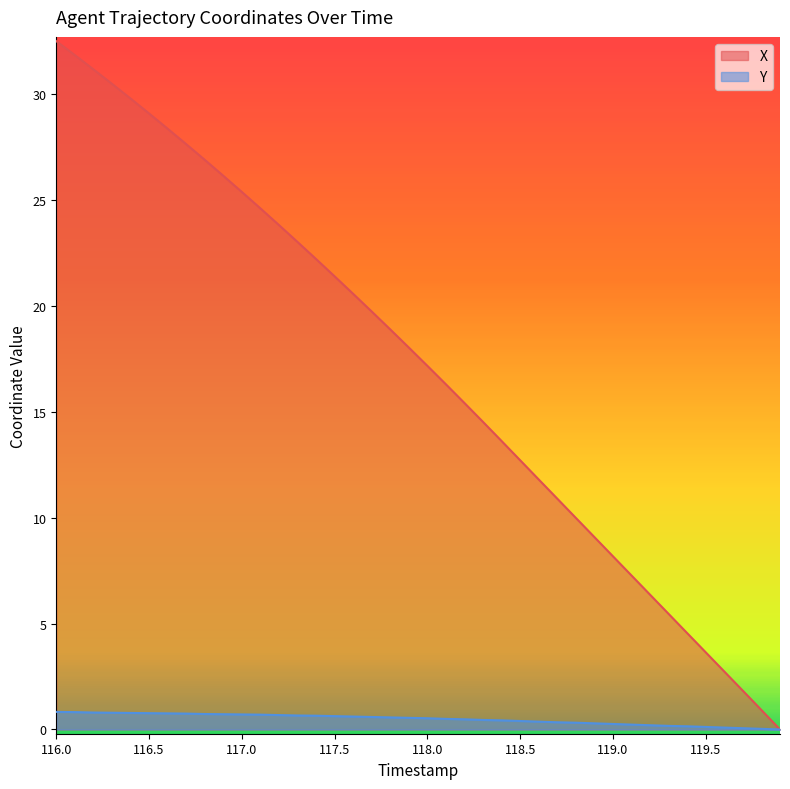

Which series has the largest total across all categories?

X